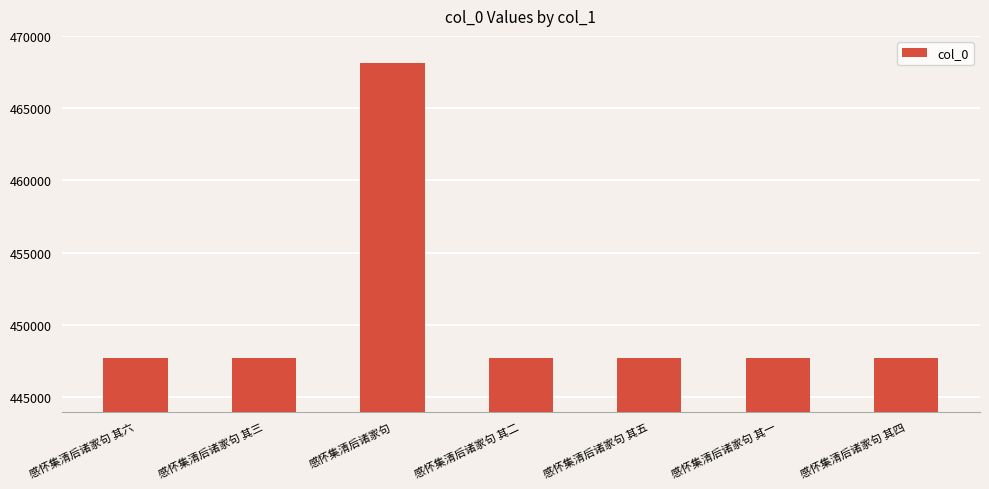

What is the average value?

450645